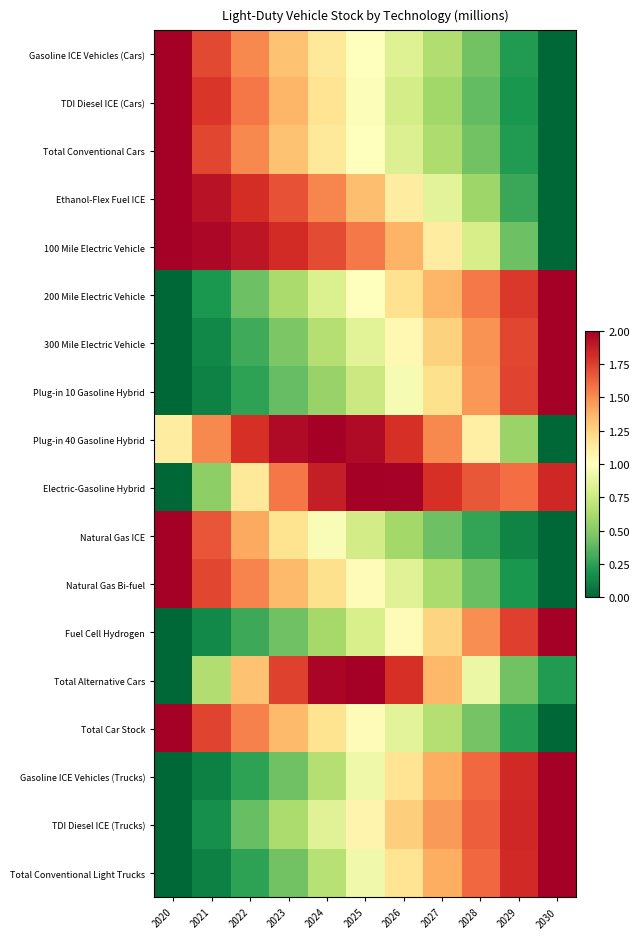

Between 2030 and 2025, which is larger?

2025